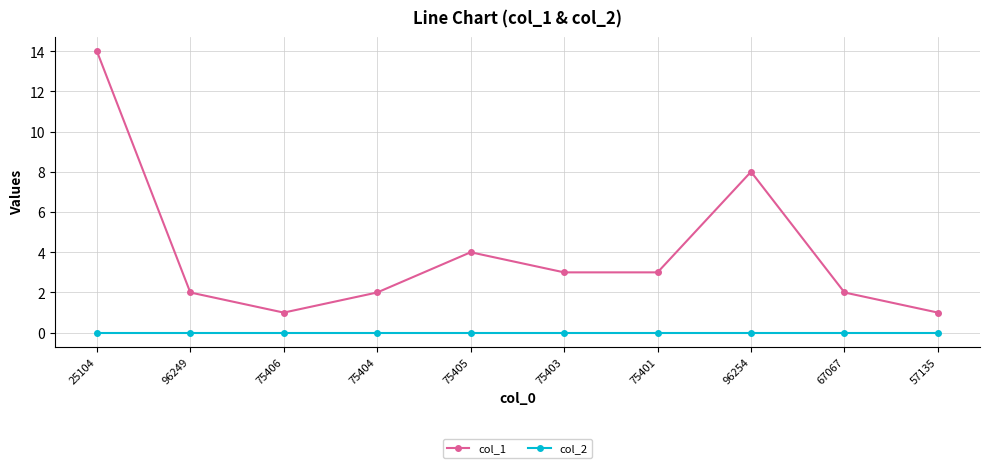

At 67067, list the series in order from largest to smallest.

col_1, col_2